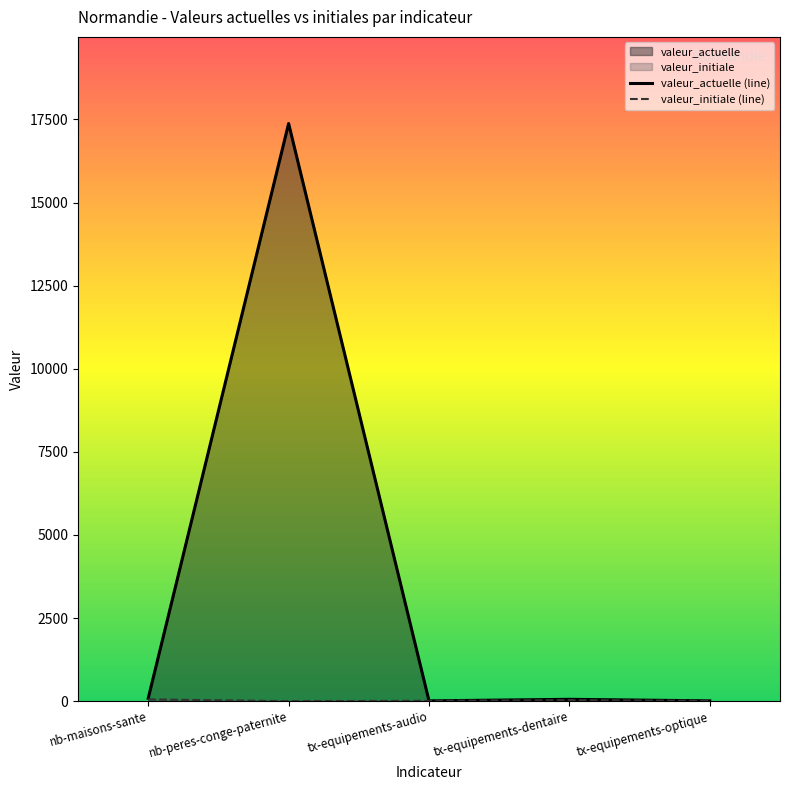

Reading right to left, transcribe all the data shown in this chart.

valeur_actuelle (line): tx-equipements-optique=8.9	tx-equipements-dentaire=55.2	tx-equipements-audio=8.7	nb-peres-conge-paternite=17377.0	nb-maisons-sante=86.0
valeur_initiale (line): tx-equipements-optique=9.8	tx-equipements-dentaire=31.4	tx-equipements-audio=9.9	nb-peres-conge-paternite=0.0	nb-maisons-sante=53.0